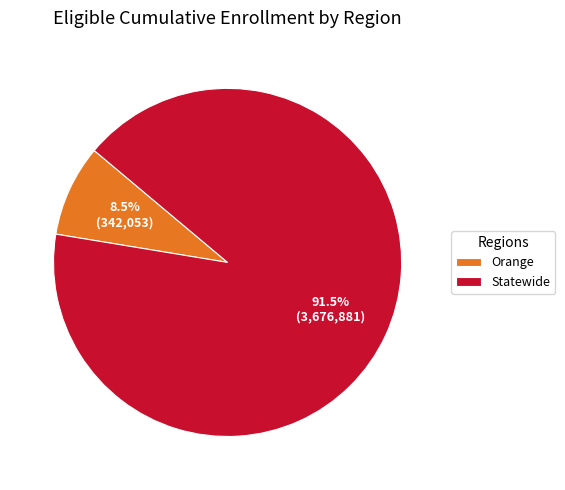

Which has a higher value, Statewide or Orange?

Statewide